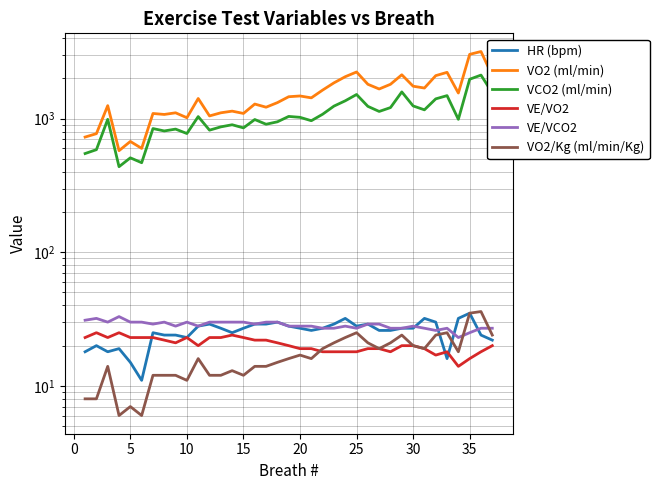

True or false: VO2/Kg (ml/min/Kg) and VO2 (ml/min) cross at least once.

False